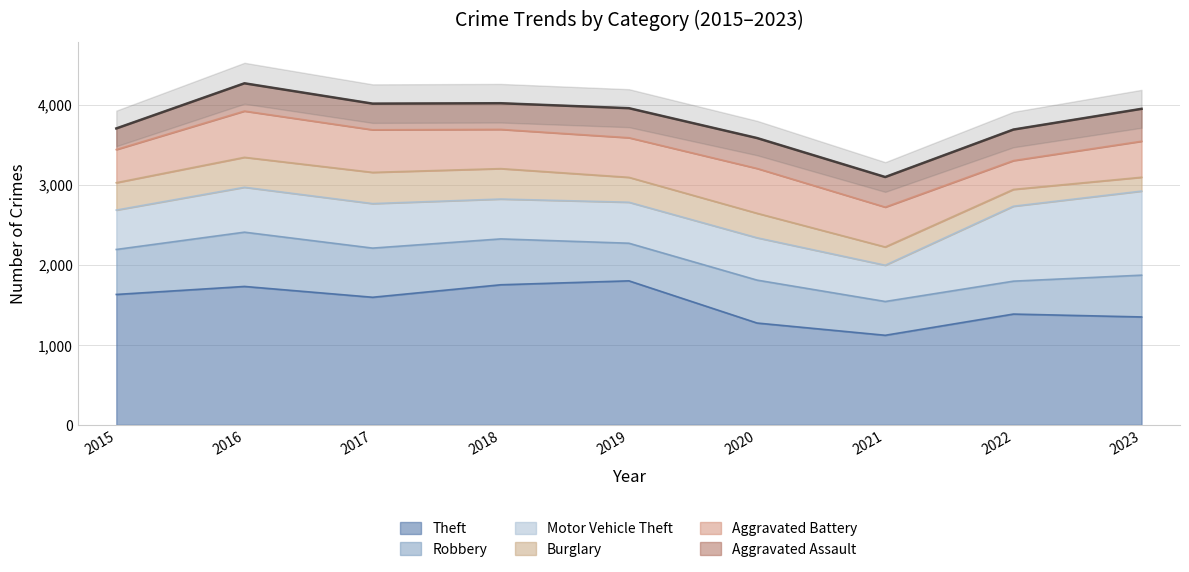

The Theft series shows 1015 at 2016. True or false?

False